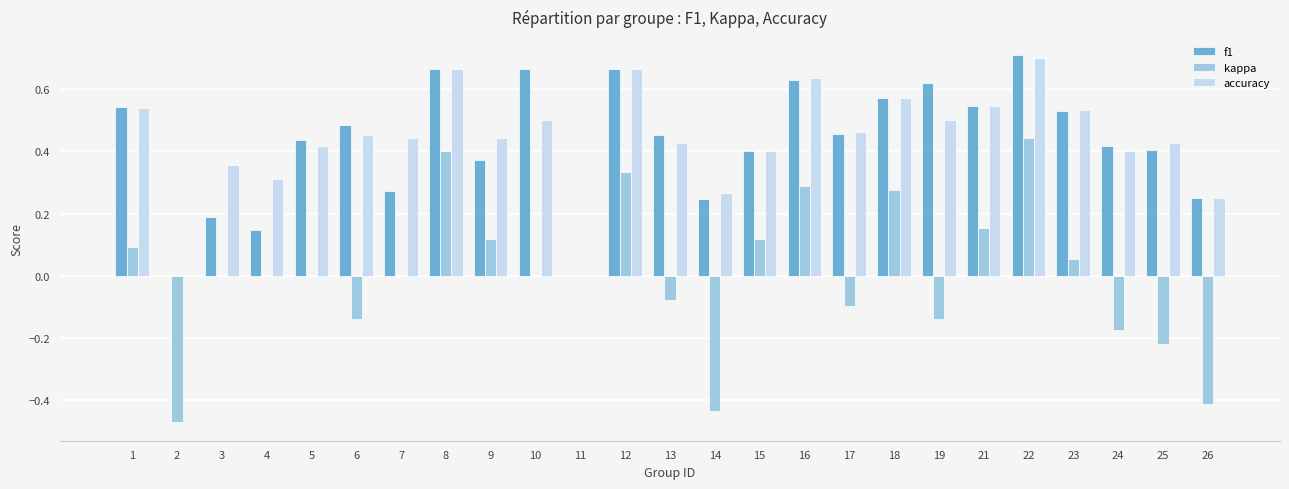

Is it true that accuracy equals 0.5 at 21?

True